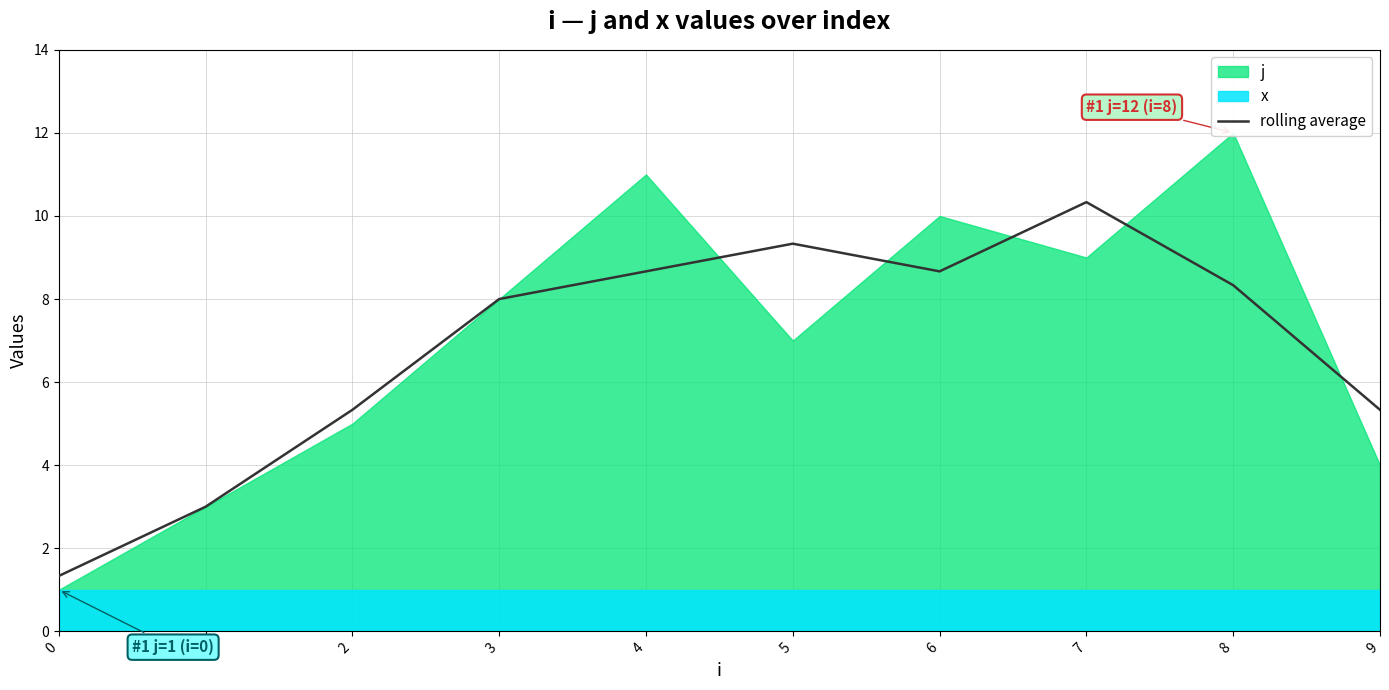

What is the lowest value of the rolling average series?

1.3